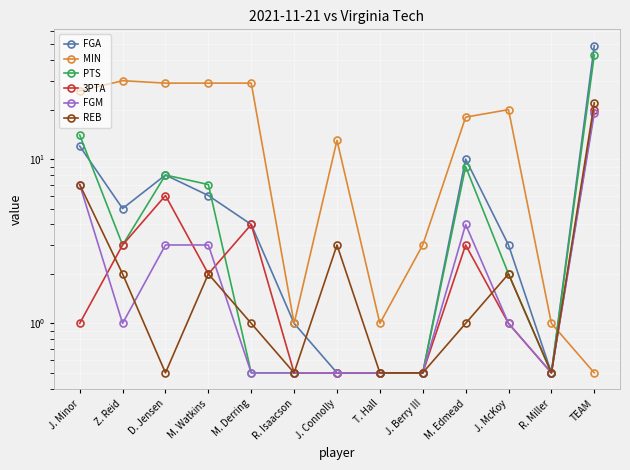

At which category does REB reach its first local valley?

D. Jensen